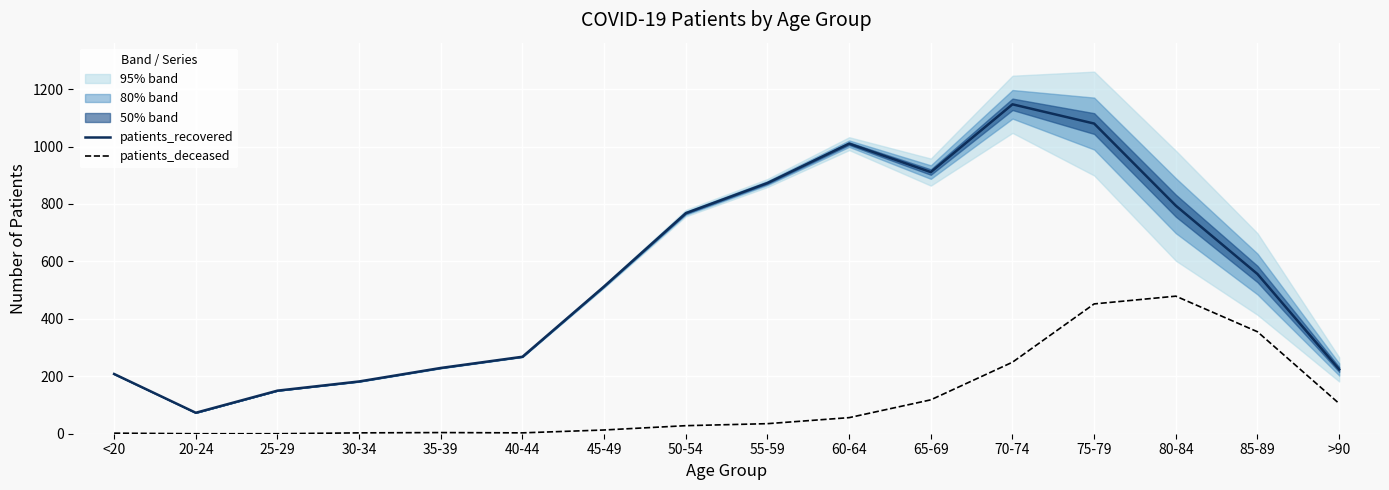

What is the difference between the patients_recovered values at 25-29 and 50-54?

618